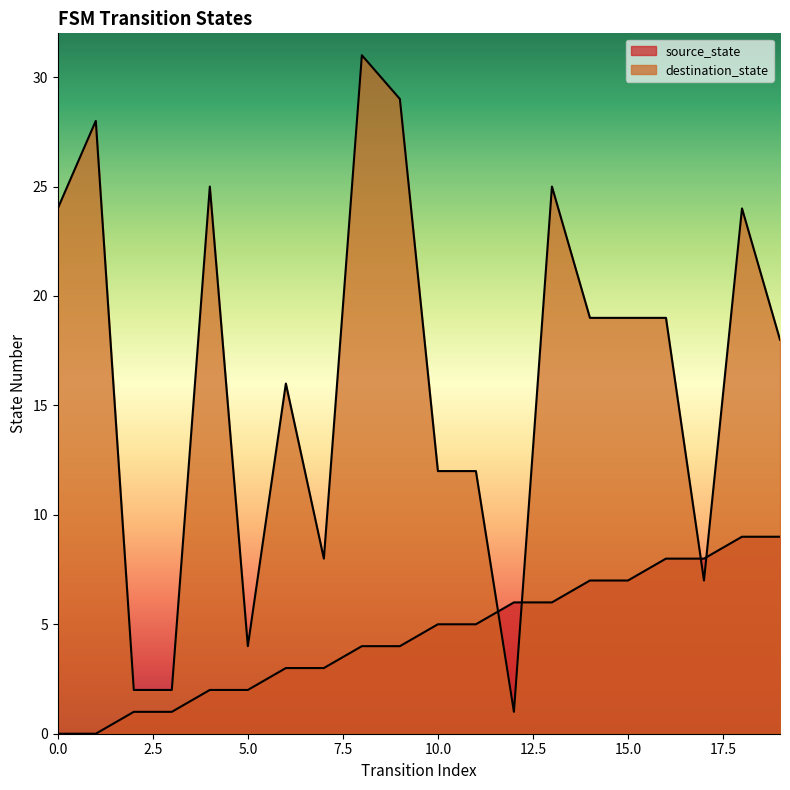

What is the value of the source_state point at the 13th from the left?

6